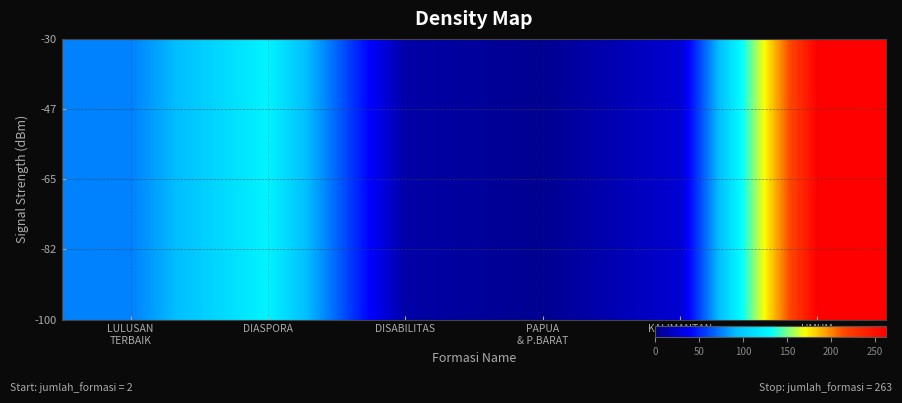

Which category has the highest value across all series?

UMUM